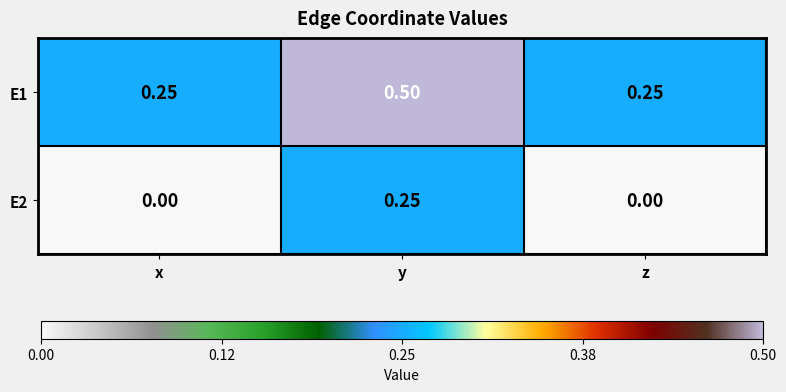

At which category is the sum across all series the highest?

y